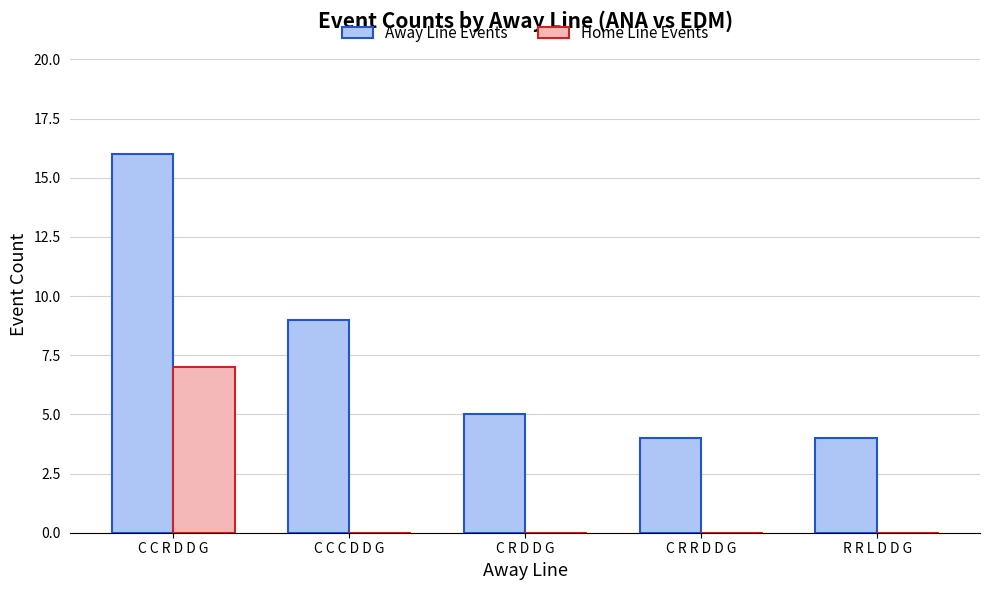

Which series has the widest spread of values?

Away Line Events